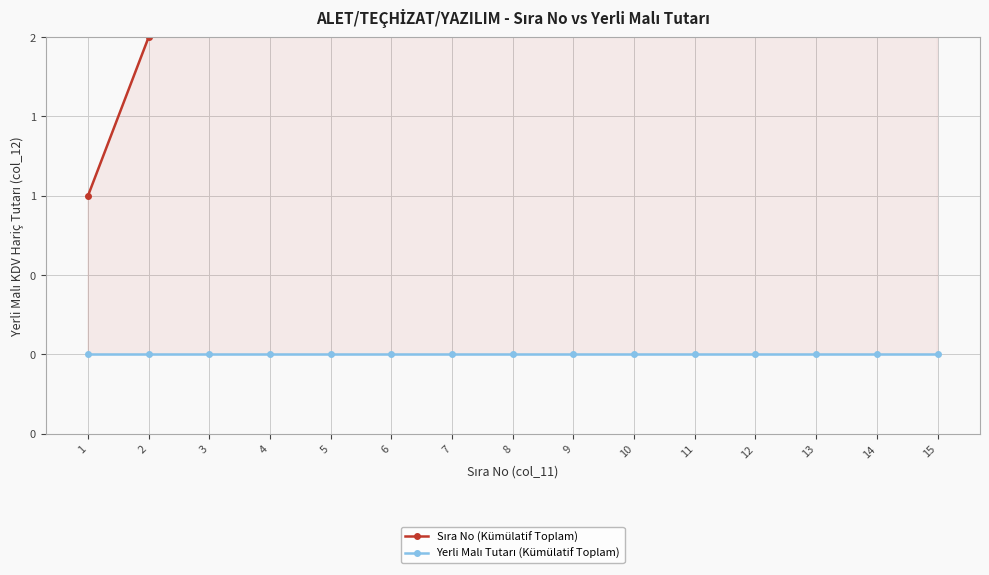

Reading left to right, what are all the values shown in this chart?

Sıra No (Kümülatif Toplam): 1	2	3	4	5	6	7	8	9	10	11	12	13	14	15
Yerli Malı Tutarı (Kümülatif Toplam): 0	0	0	0	0	0	0	0	0	0	0	0	0	0	0